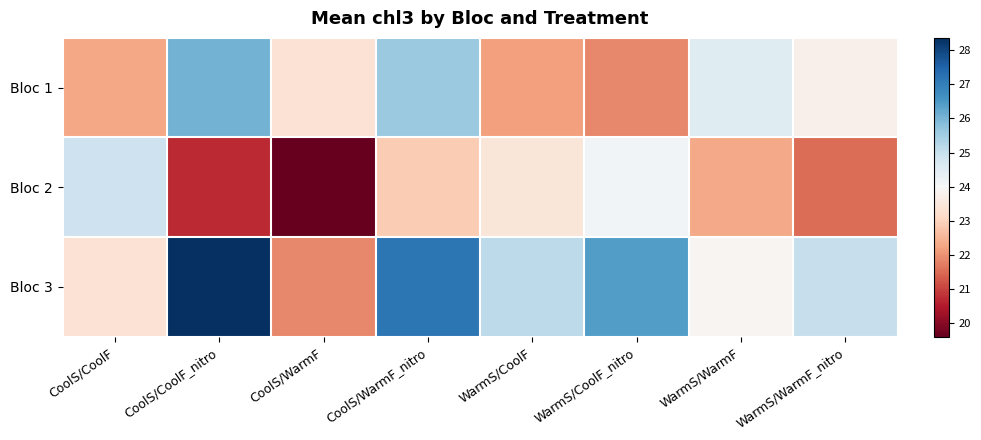

Which series has the largest total across all categories?

Bloc 3